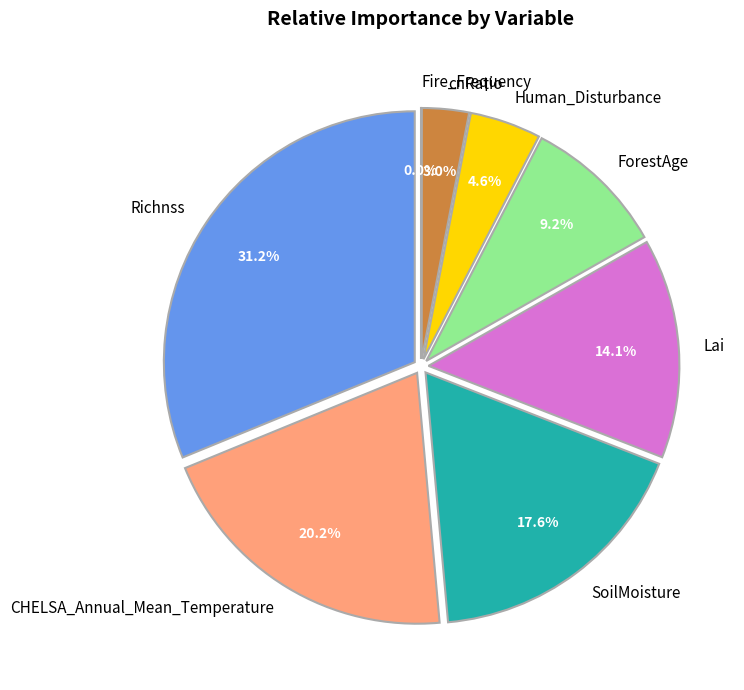

To the nearest percent, what is the average slice percentage?

12%